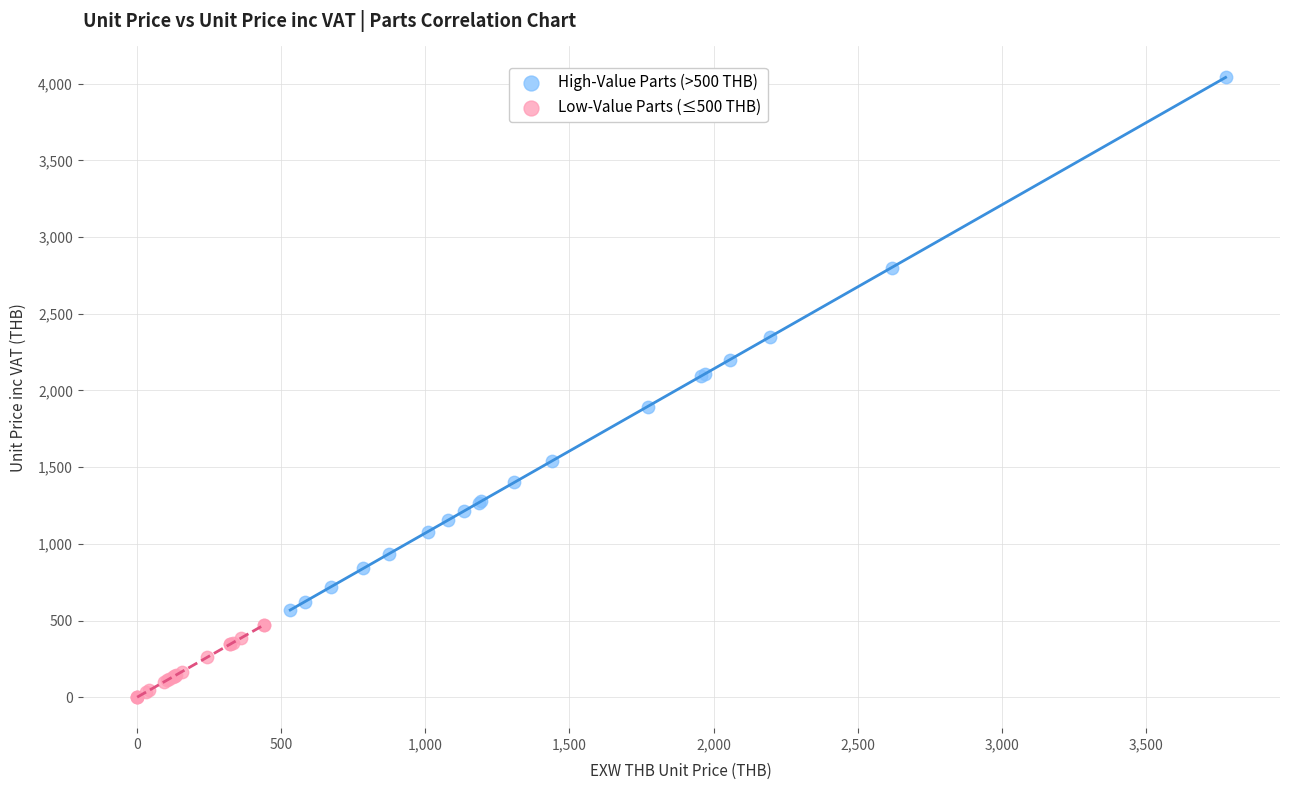

Which series has the widest spread of Y values?

High-Value Parts (>500 THB)